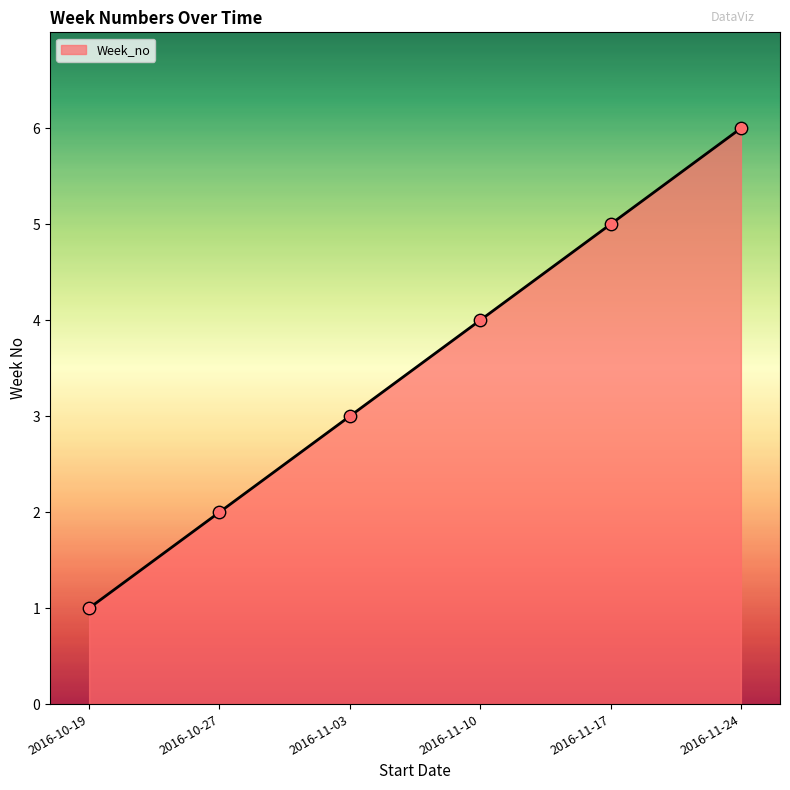

Which has a higher value, 2016-10-27 or 2016-11-17?

2016-11-17